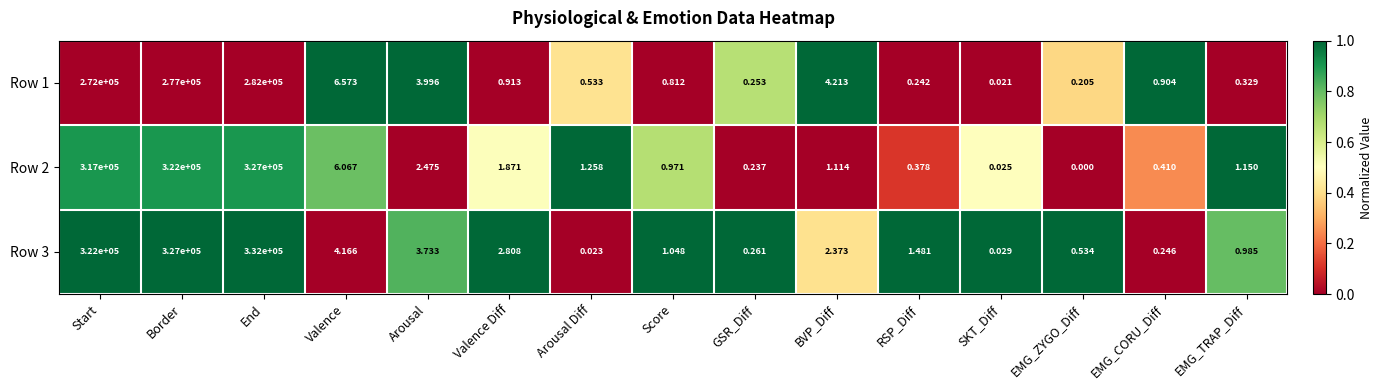

At which label does Row 2 reach its peak?

End